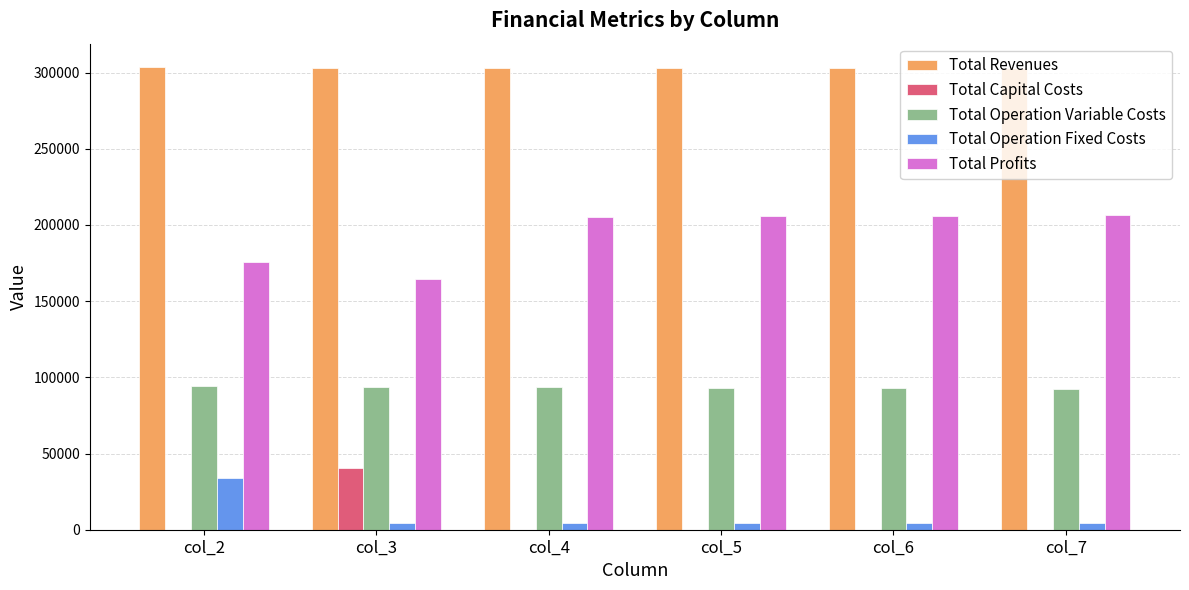

At which label does Total Capital Costs reach its peak?

col_3